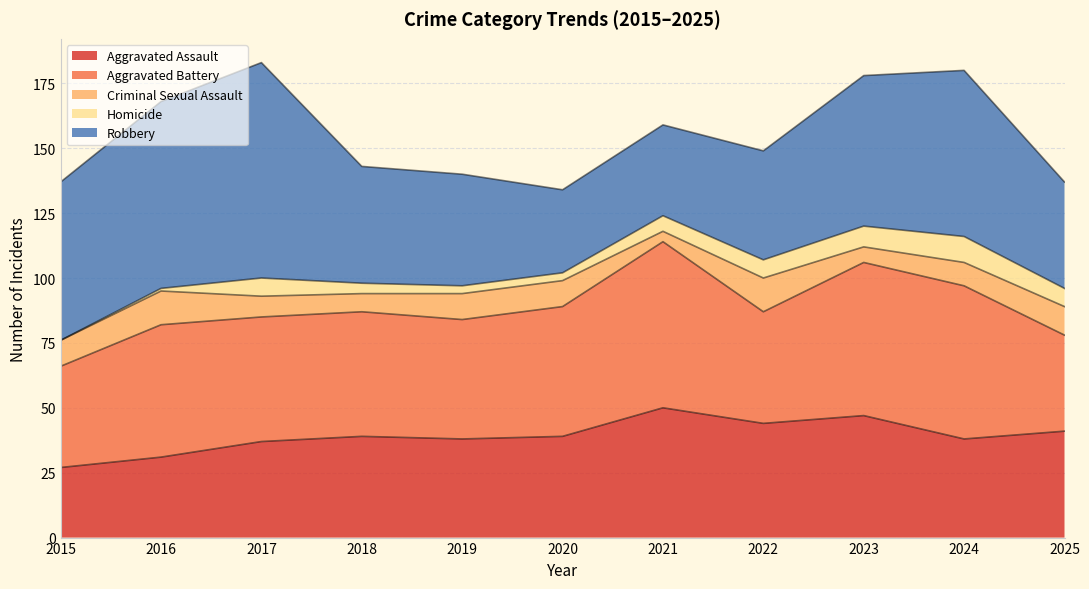

How many data points in Criminal Sexual Assault are less than 10?

5